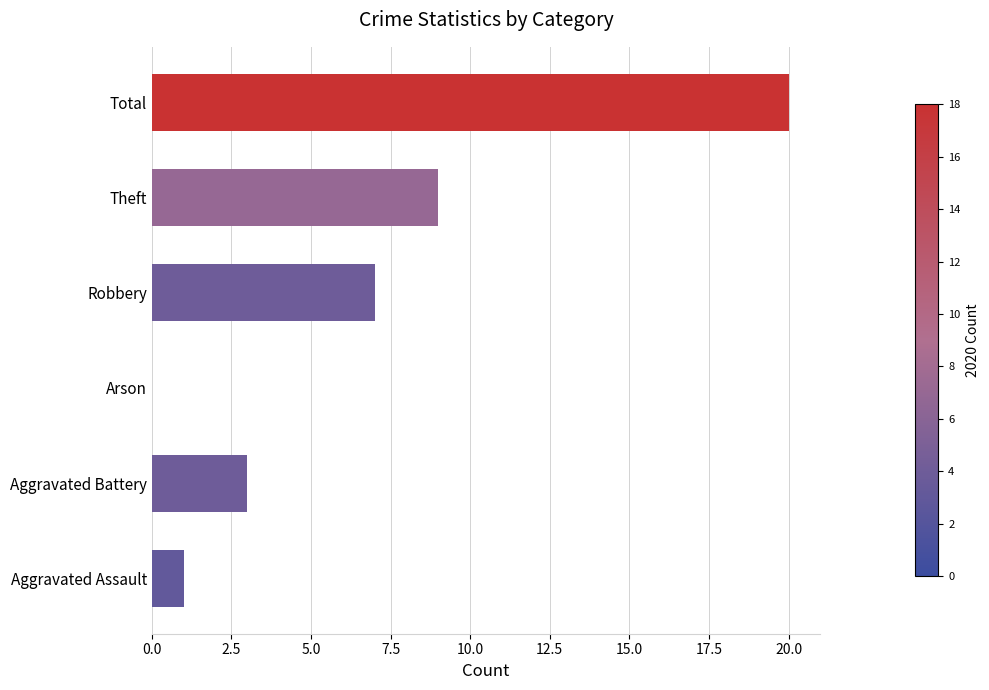

Reading top to bottom, transcribe all the data shown in this chart.

Total=20	Theft=9	Robbery=7	Arson=0	Aggravated Battery=3	Aggravated Assault=1